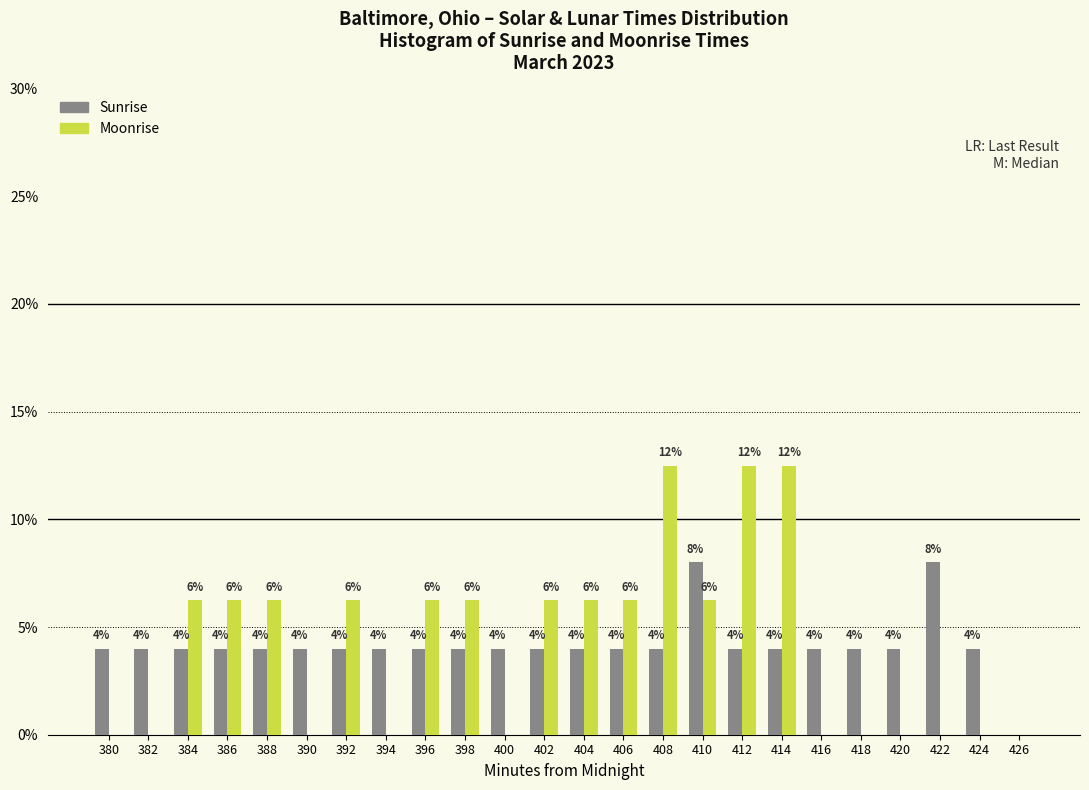

What is the sum of the Sunrise values at 416 and 386?

8.0